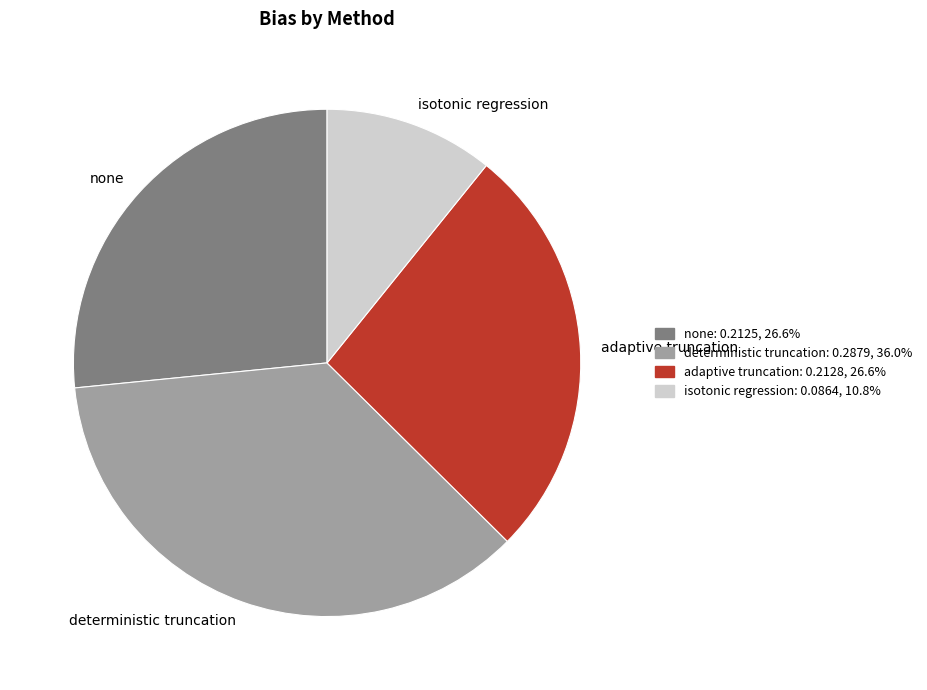

Combined, do none and adaptive truncation account for over 50%?

Yes